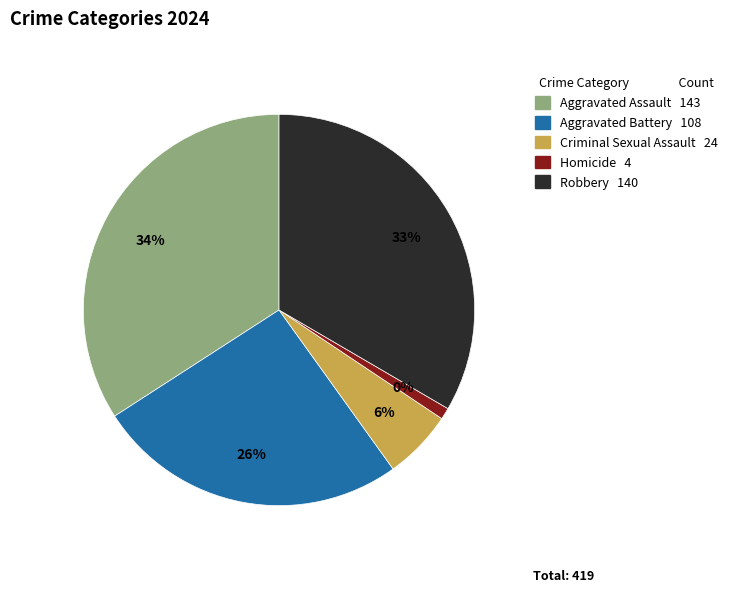

Which has a higher value, Criminal Sexual Assault or Robbery?

Robbery